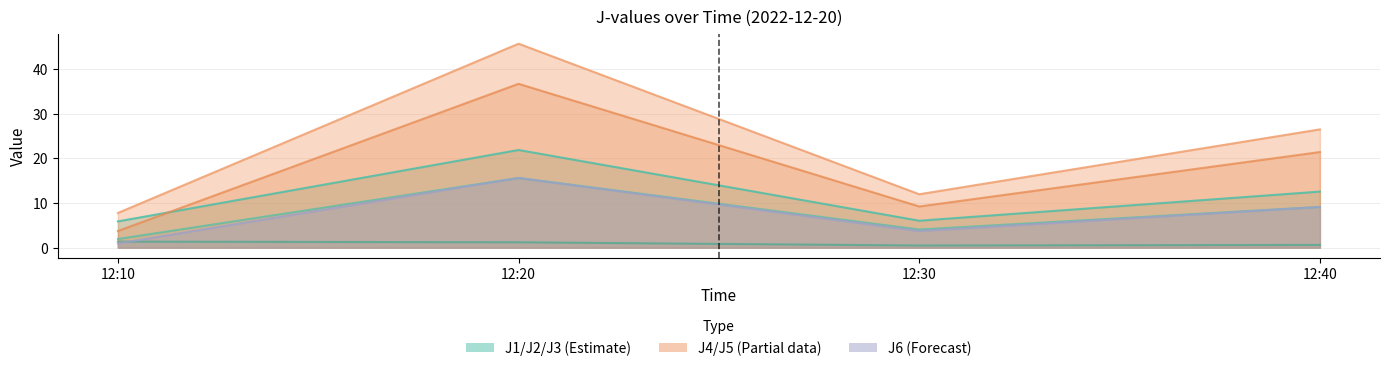

How many interior local peaks does the J4 series have?

1